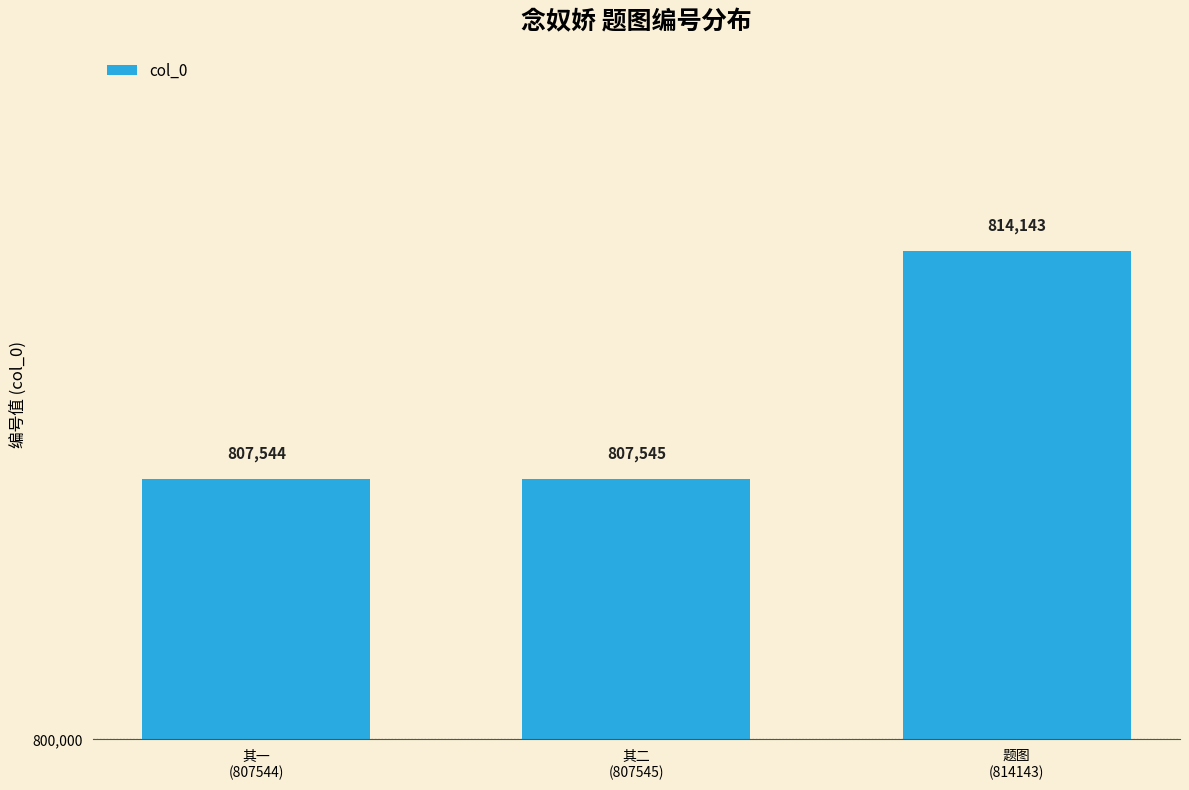

What is the average value?

809744